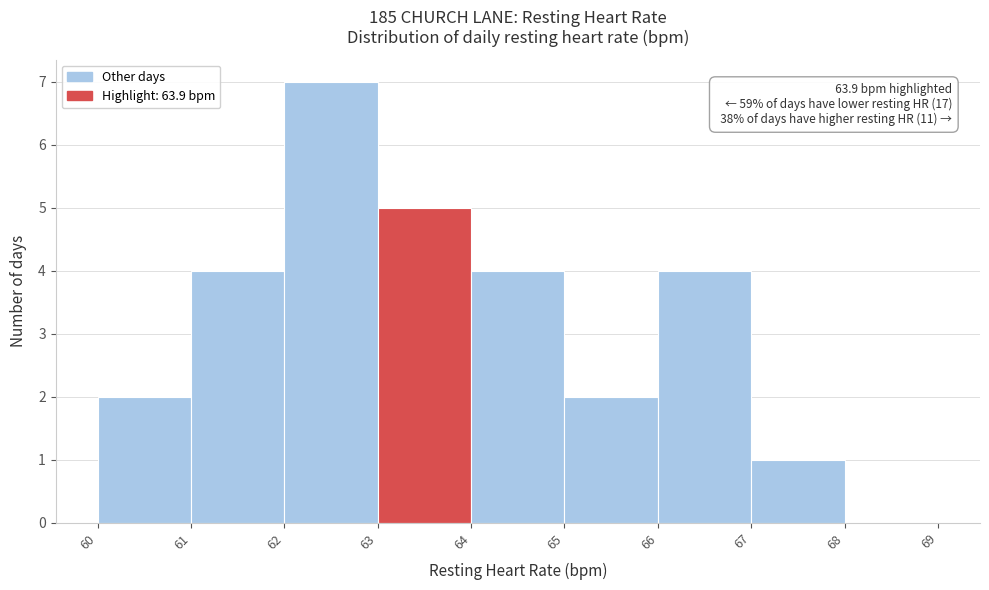

Which range on the x-axis has the tallest bar?

62 to 63